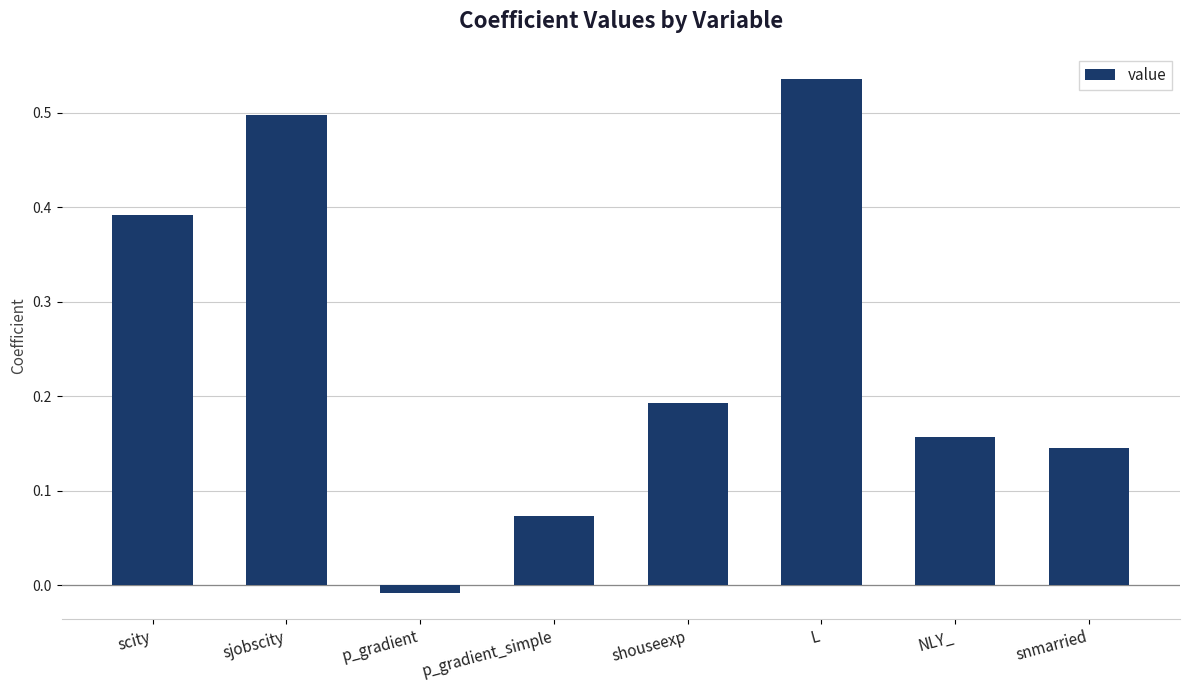

How many distinct data groups are displayed?

1